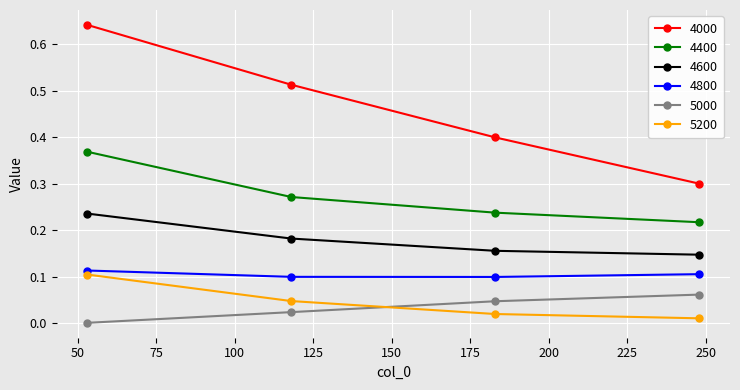

List the series in order of their peak value, lowest first.

5000, 5200, 4800, 4600, 4400, 4000